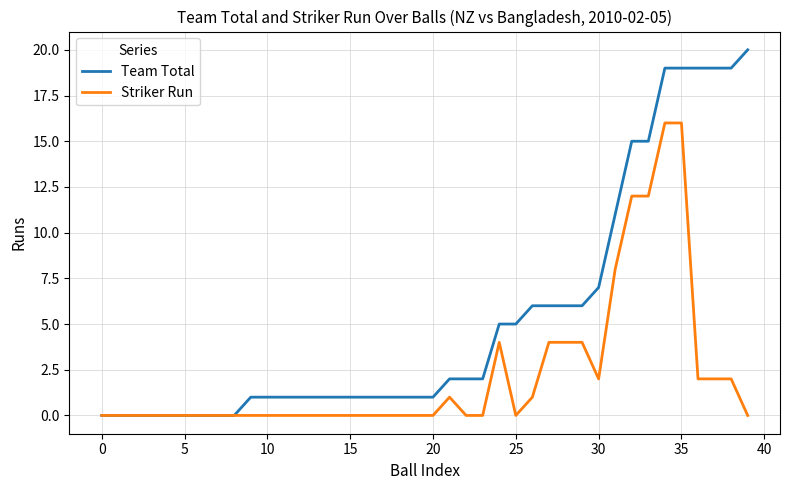

Which series has the largest total across all categories?

Team Total